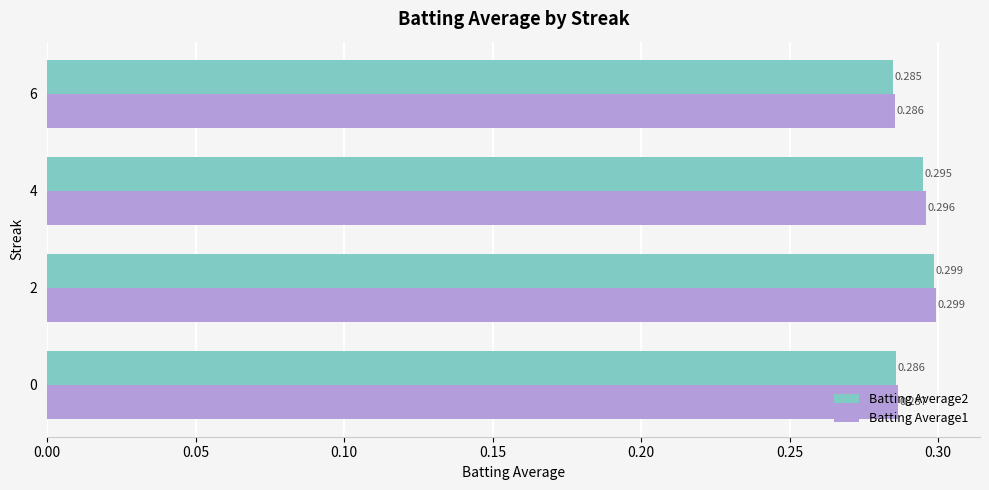

What is the value of the Batting Average1 bar at the 2nd from the left?

0.3